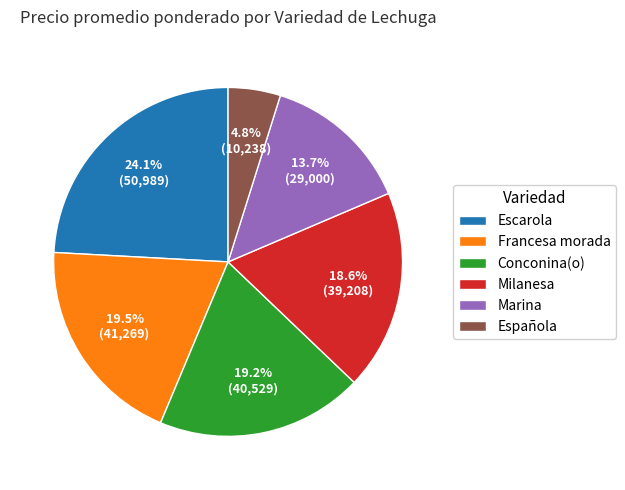

Which has a higher value, Conconina(o) or Escarola?

Escarola